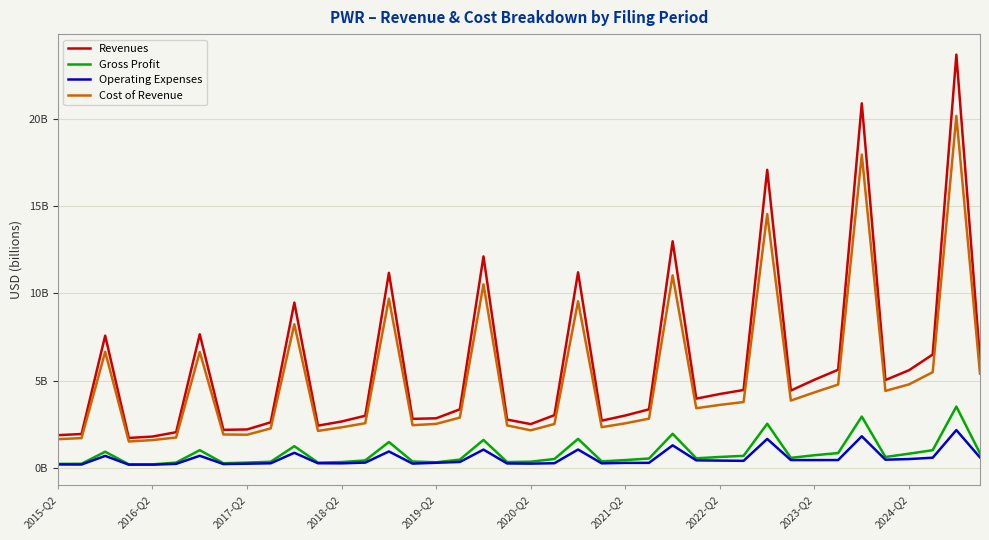

Rank the categories by Gross Profit value from highest to lowest.

38, 34, 30, 26, 22, 18, 14, 10, 2021-Q2, 37, 2017-Q2, 33, 39, 36, 32, 29, 28, 35, 31, 27, 25, 21, 17, 24, 13, 23, 15, 20, 2024-Q2, 12, 19, 16, 2020-Q2, 2023-Q2, 11, 2022-Q2, 2016-Q2, 2015-Q2, 2018-Q2, 2019-Q2